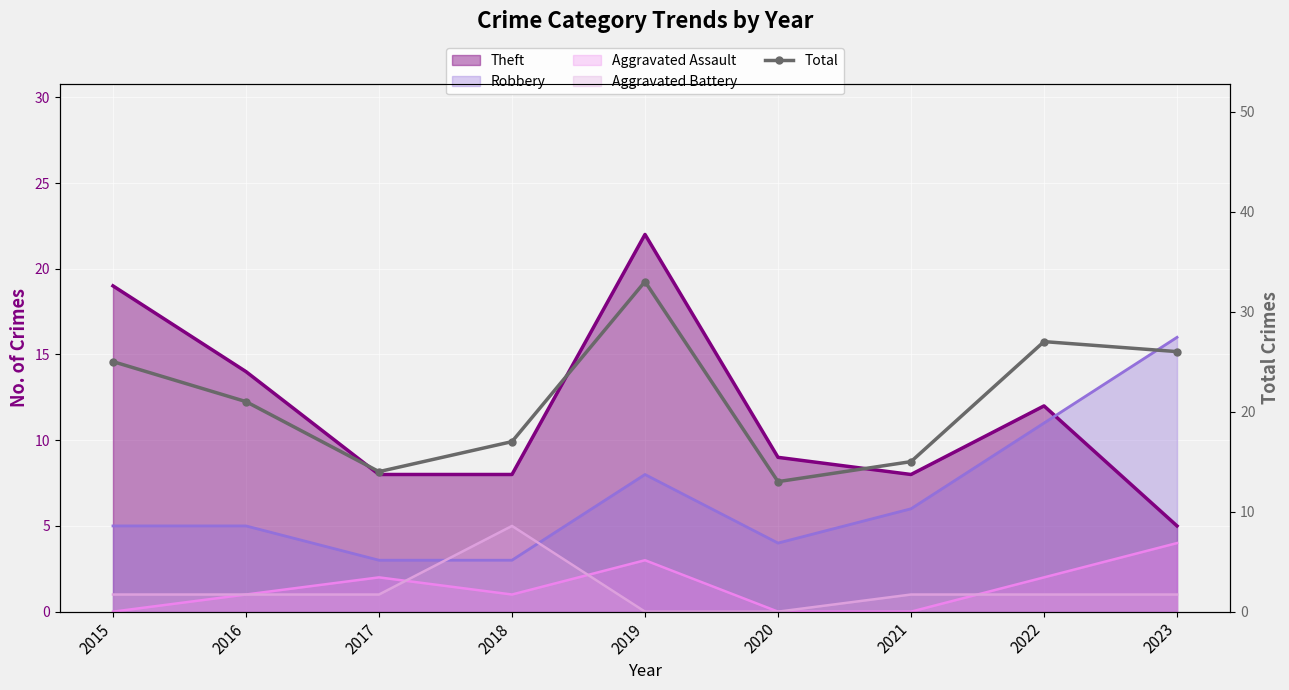

Reading right to left, transcribe all the data shown in this chart.

26	27	15	13	33	17	14	21	25